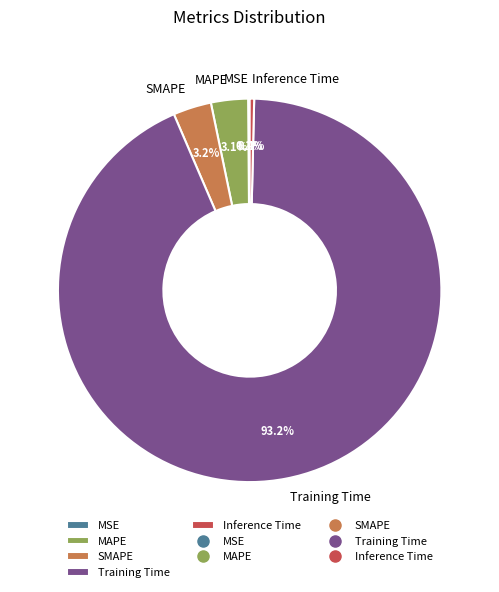

To the nearest percent, what portion does Training Time represent?

93%